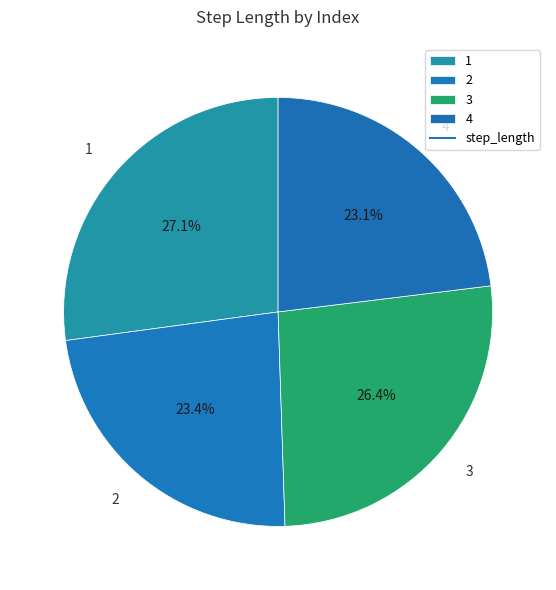

Count the number of slices in the pie.

4